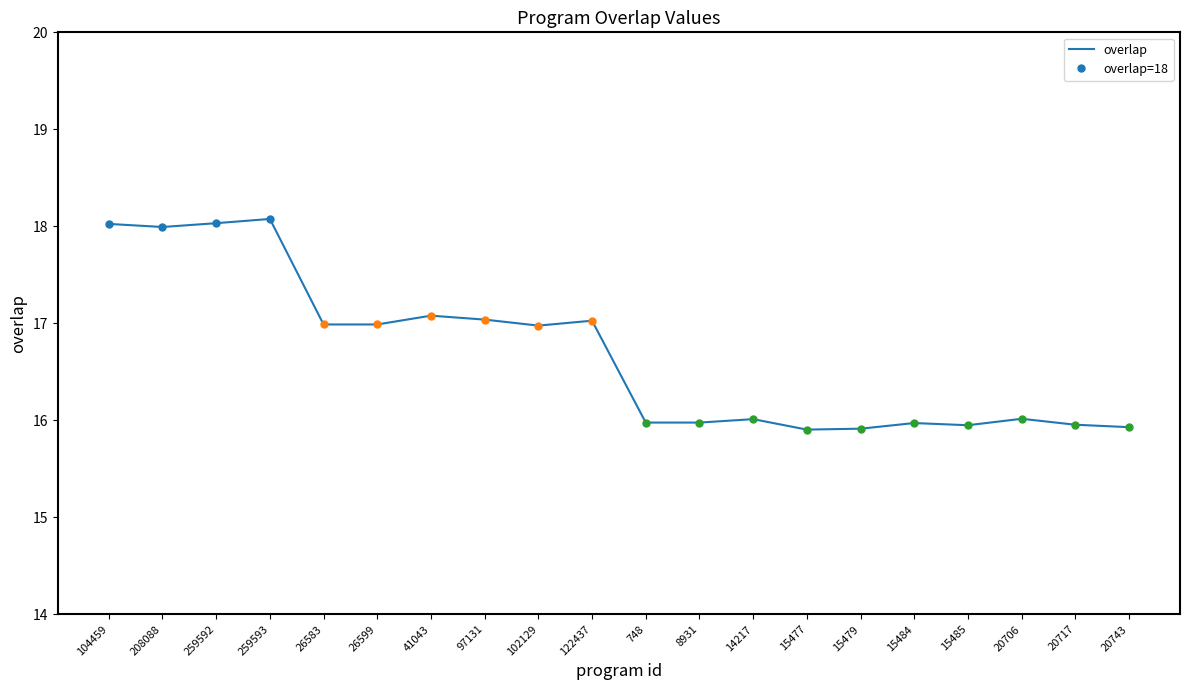

What is the maximum value shown in the chart?

18.1